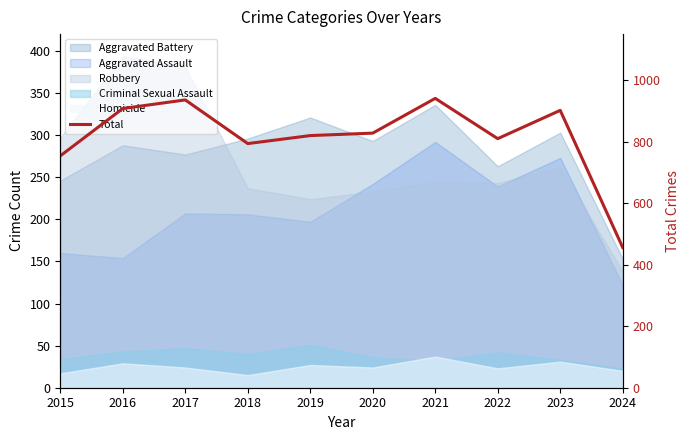

How many points are higher than both their immediate neighbors (excluding endpoints)?

3